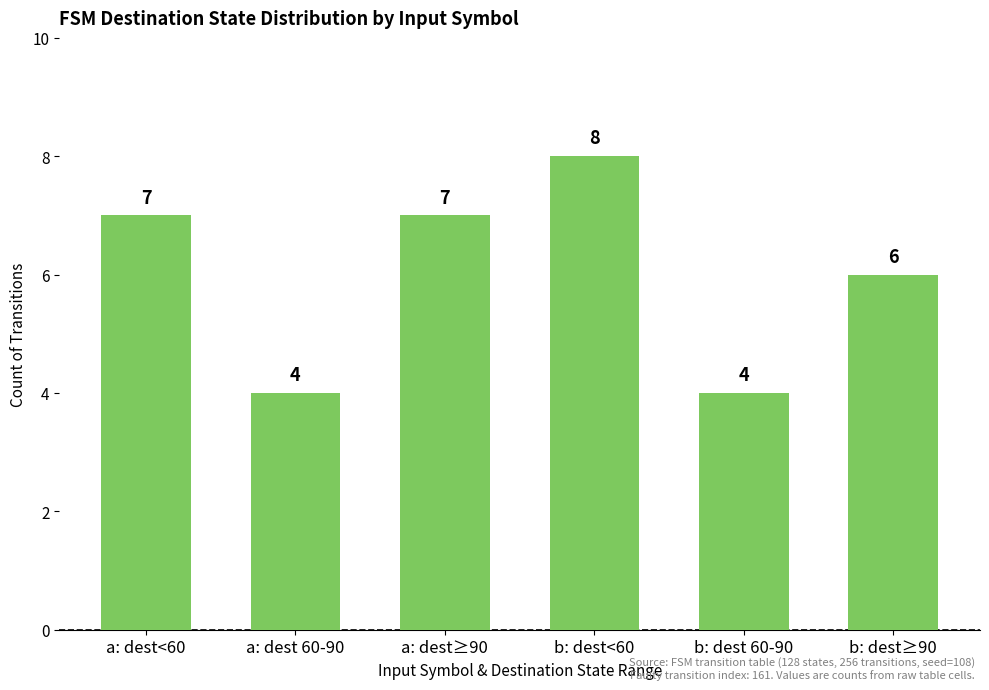

What is the greatest value displayed?

8